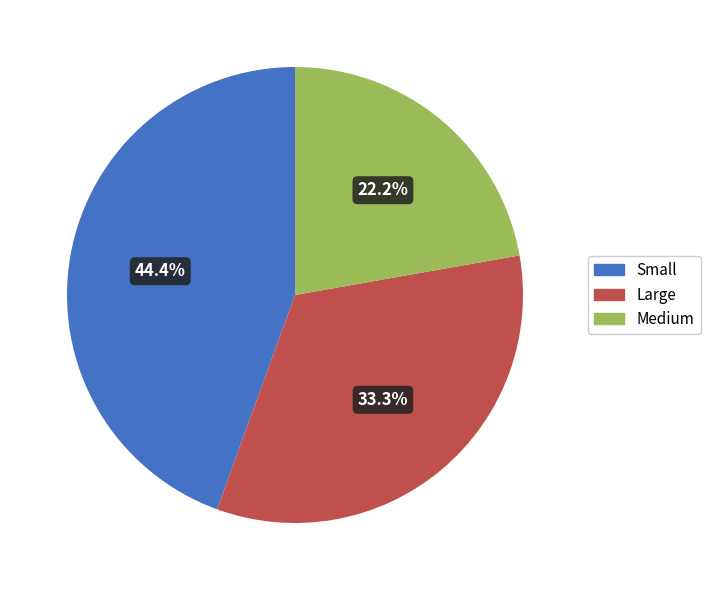

Combined, do Large and Medium account for over 50%?

Yes